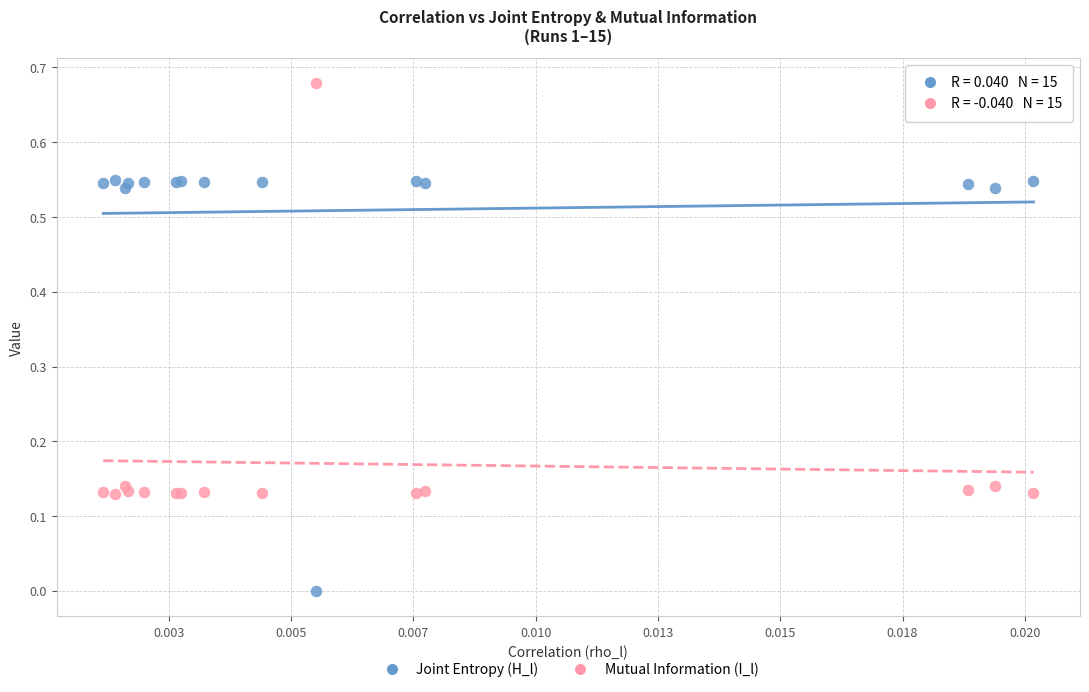

Which series contains the lowest Y value?

Joint Entropy (H_l)